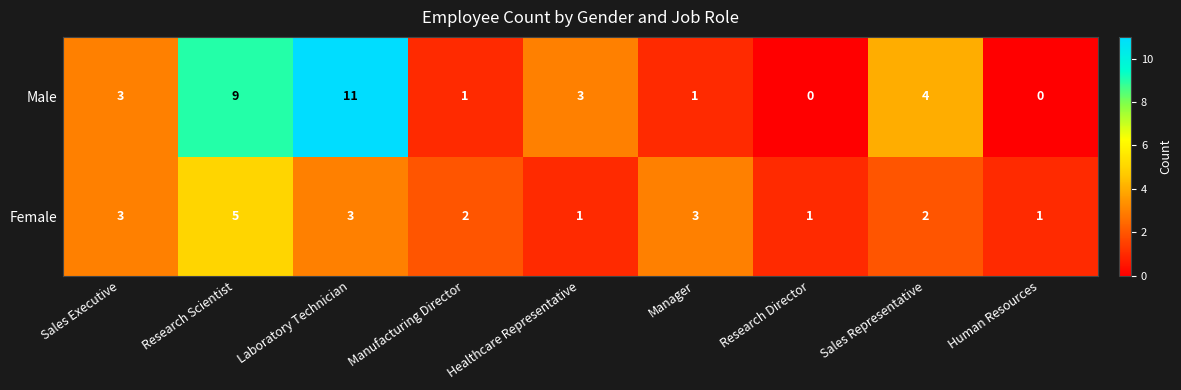

How many series are shown in this chart?

2